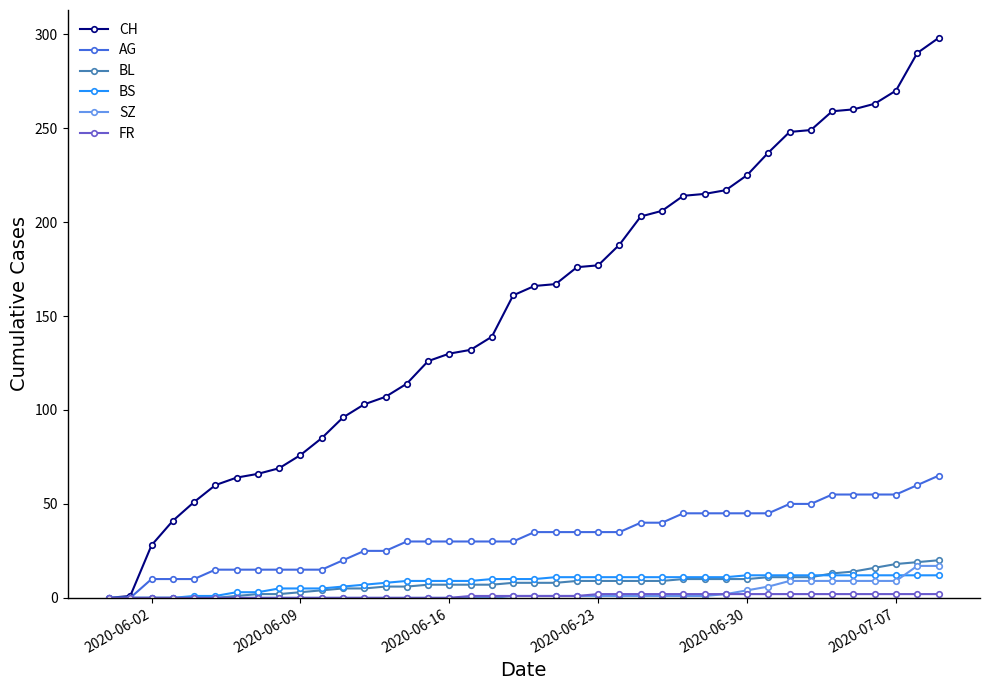

How many values in the CH series are below 166?

20